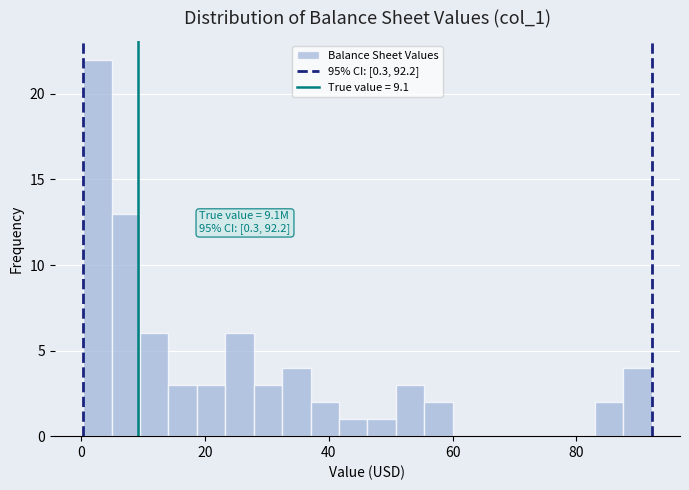

Read against the x-axis, roughly where is the centre of the tallest bar?

2